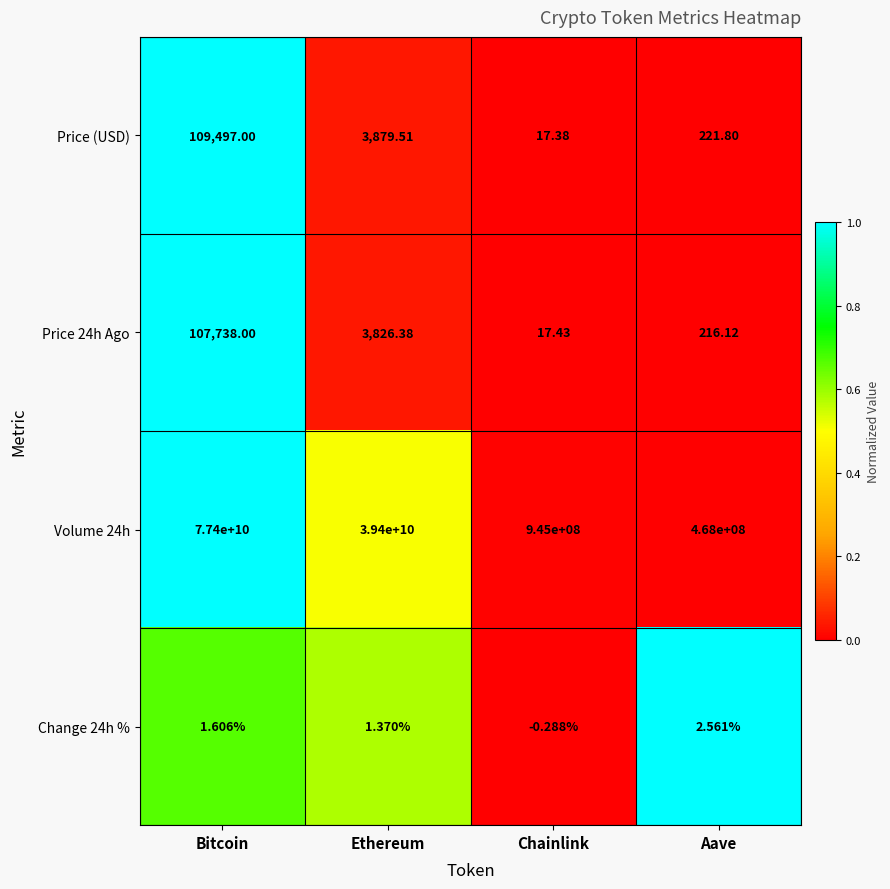

Which series has the largest total across all categories?

Volume 24h